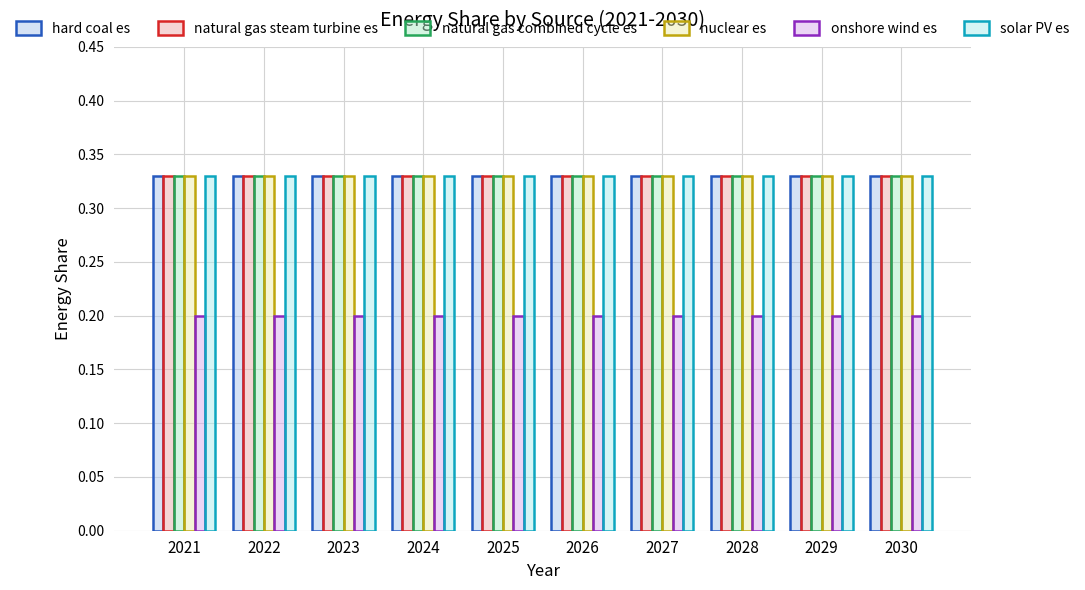

How many bars are there in each group?

6